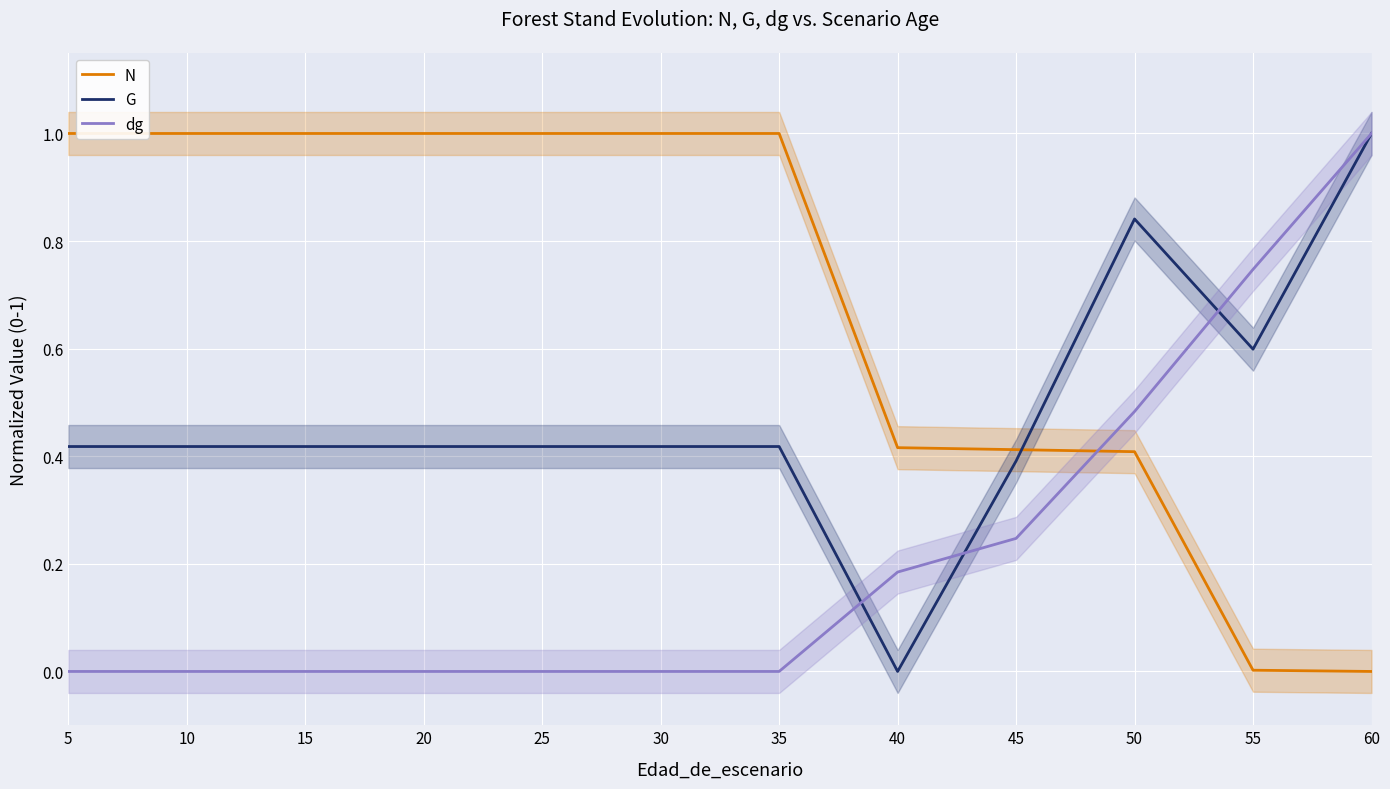

How many lines are shown in the chart?

3